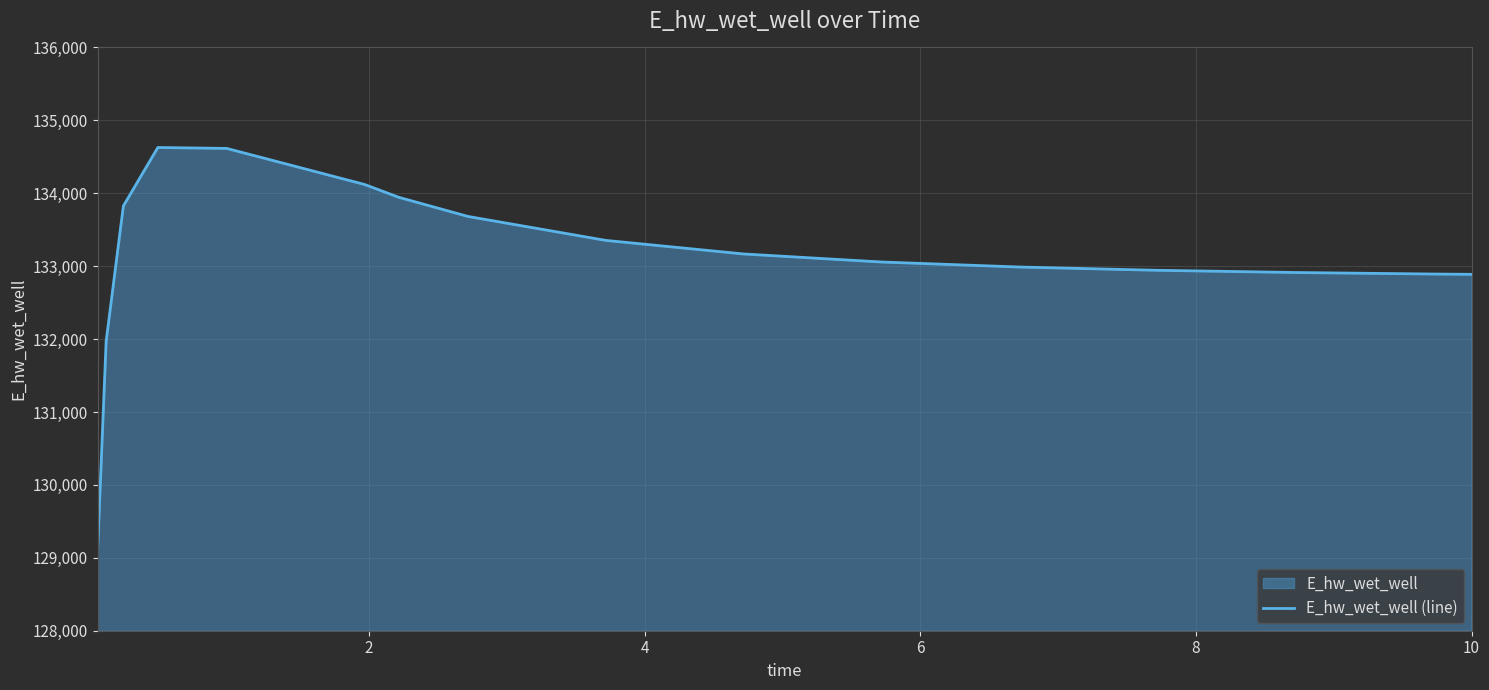

What is the difference between the maximum and minimum values?

5557.5